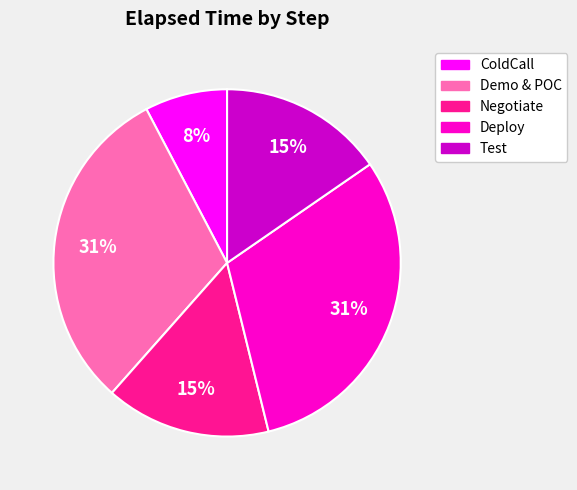

Which category has the smallest portion of the pie?

ColdCall